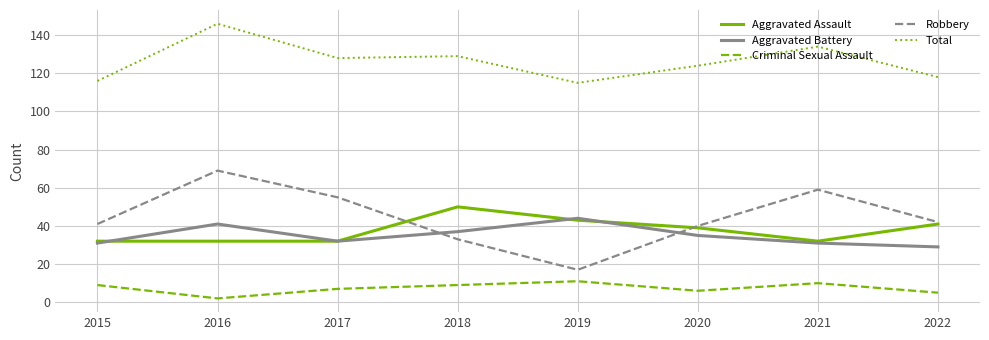

Does the chart display data point markers on the line(s)?

No